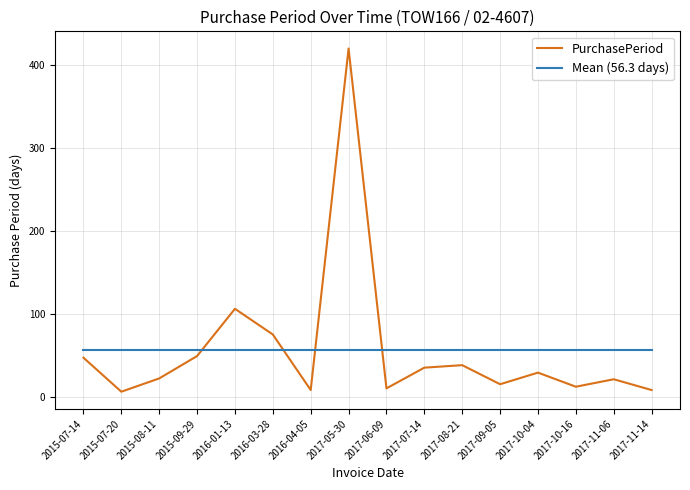

Which series changed the most between 2015-07-20 and 2017-07-14?

PurchasePeriod